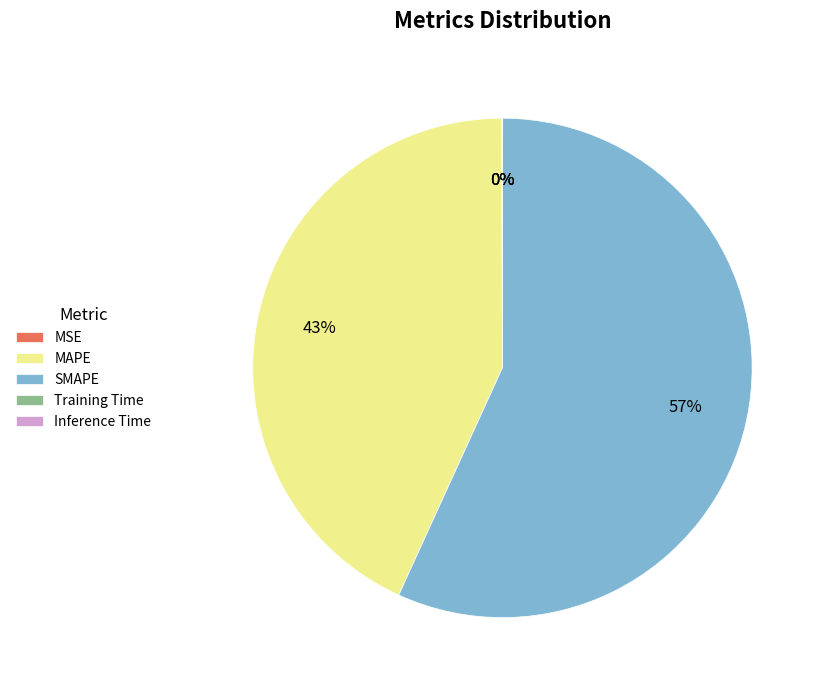

What is the majority slice?

SMAPE